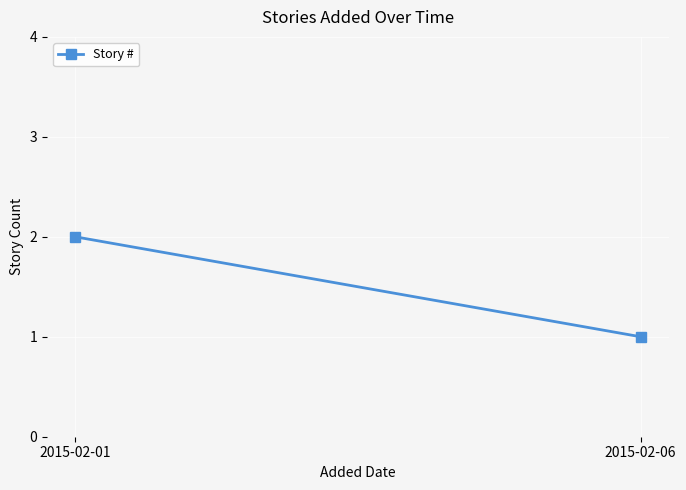

How many values are below 2?

1